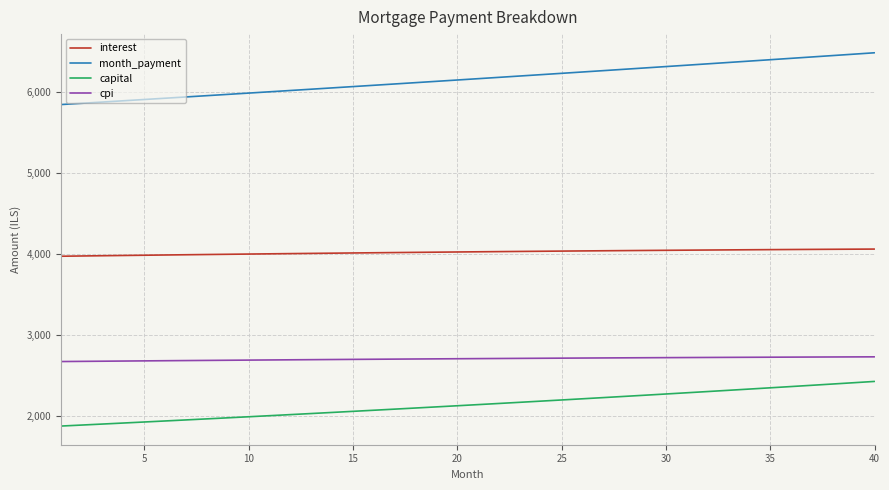

Which series has the largest total across all categories?

month_payment